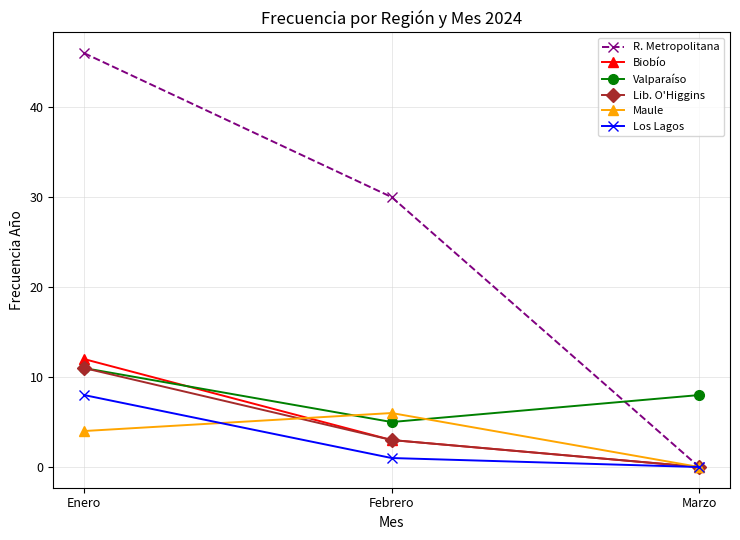

Does the chart display data point markers on the line(s)?

Yes